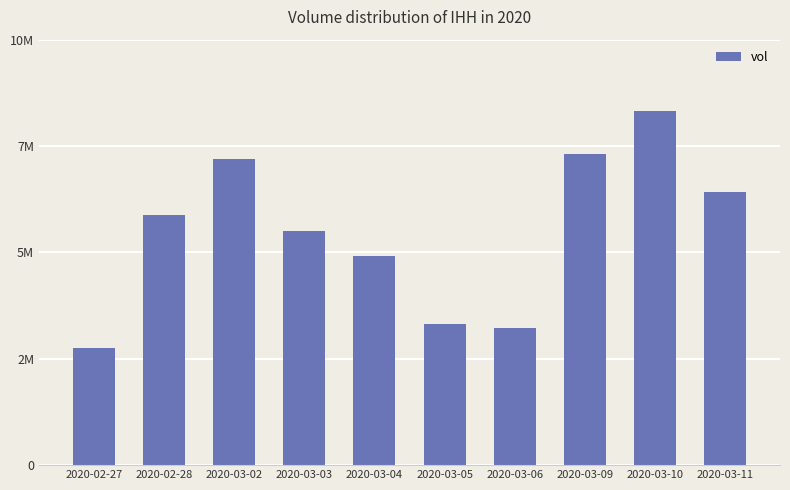

The value at 2020-03-04 is 2882699. True or false?

False